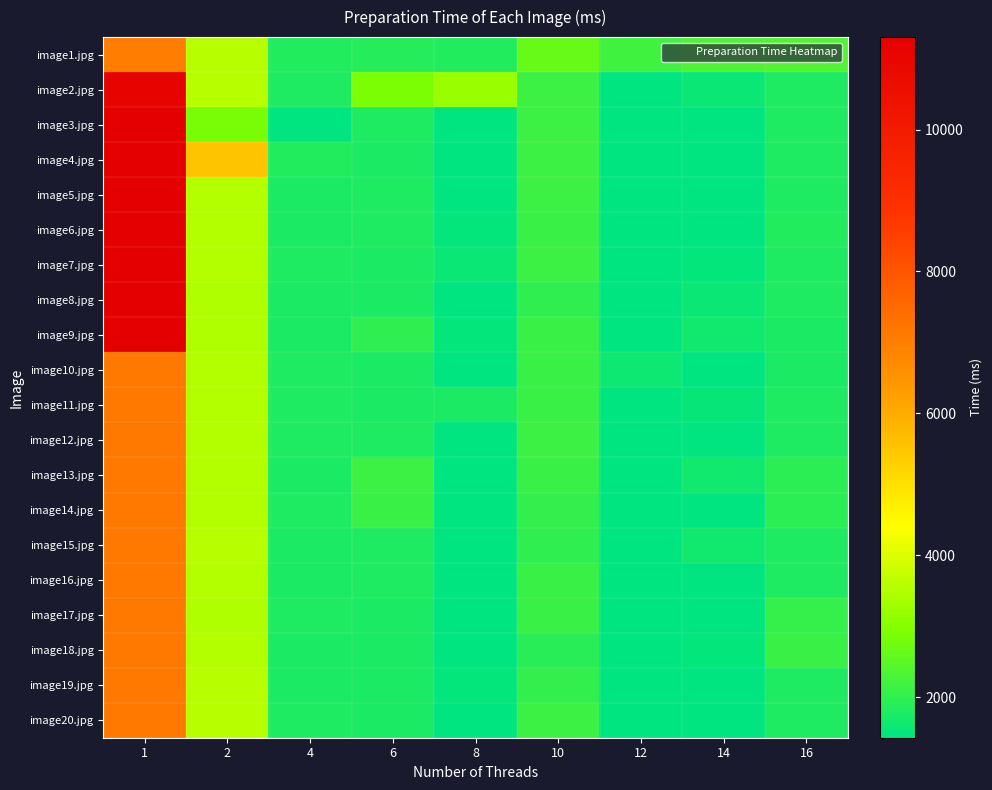

At which category is the sum across all series the highest?

1